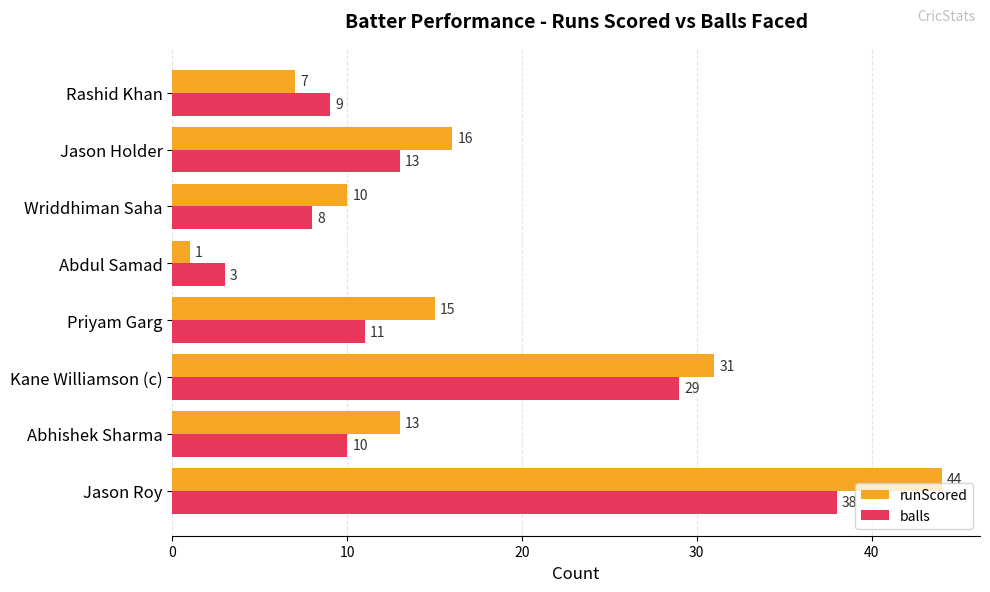

Which series has the largest range (max minus min)?

runScored